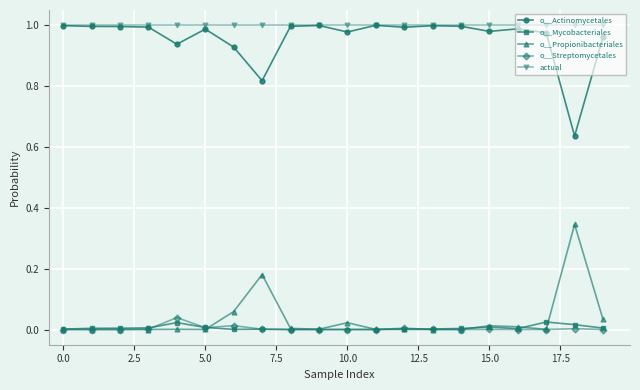

Does the chart have visible grid lines?

Yes